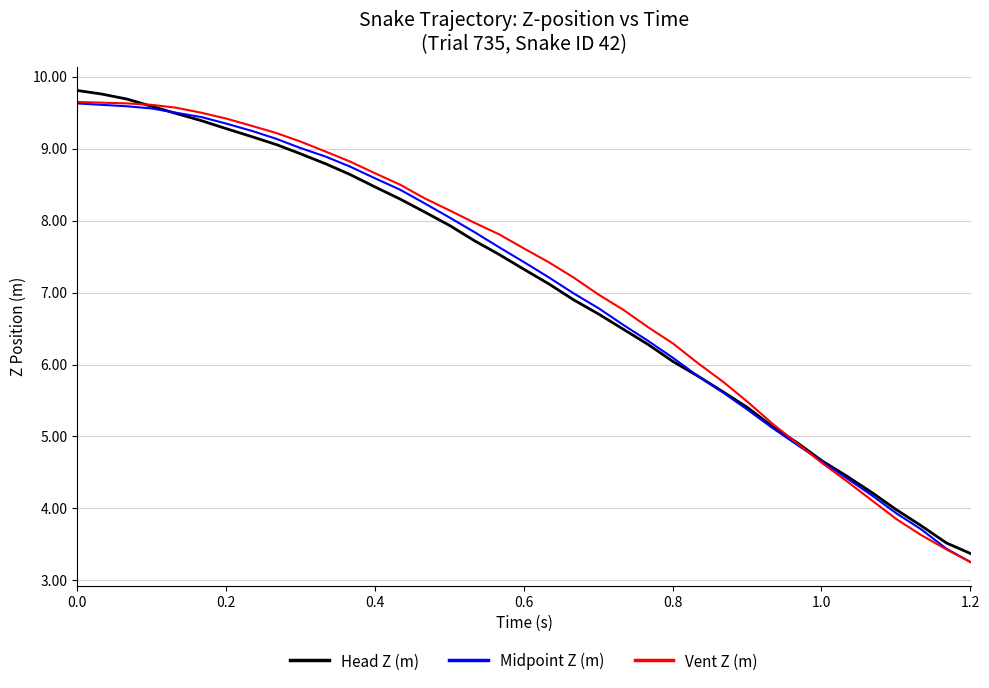

Does the chart display data point markers on the line(s)?

No